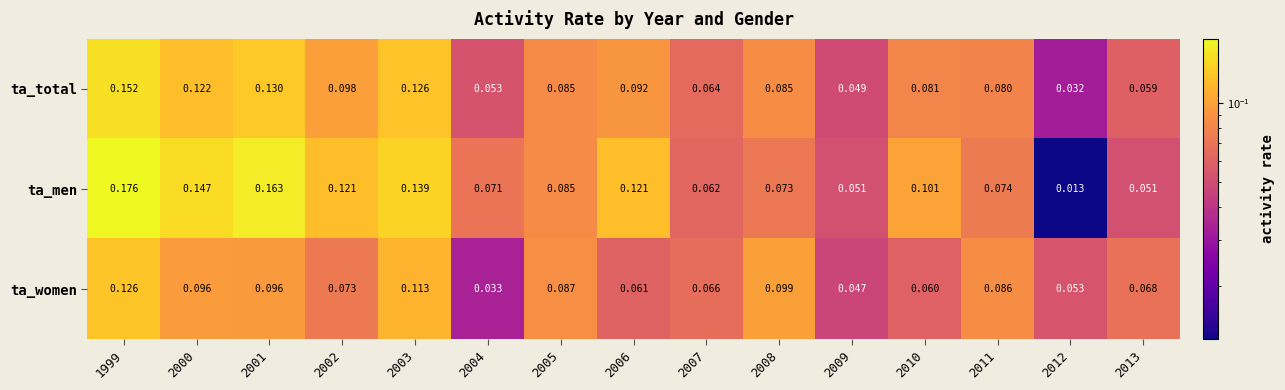

Between 2001 and 2012, which series saw the biggest shift?

ta_men